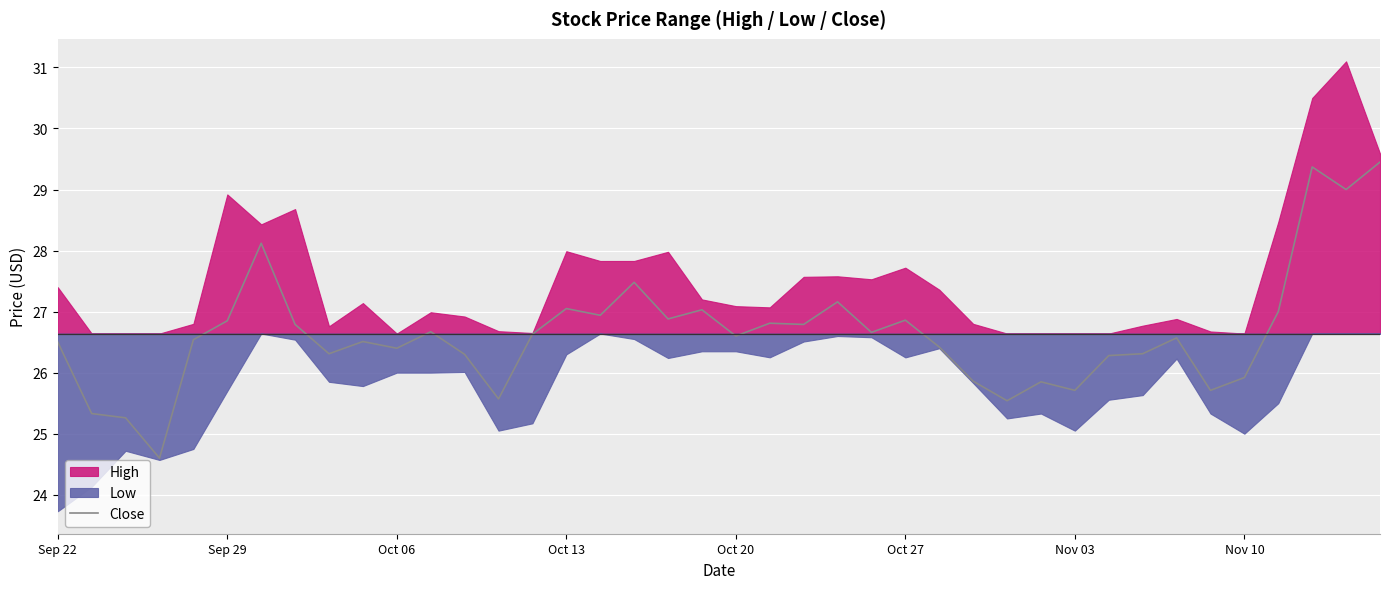

Reading left to right, what are all the values shown in this chart?

26.5	25.3	25.3	24.6	26.5	26.9	28.1	26.8	26.3	26.5	26.4	26.7	26.3	25.6	26.6	27.1	26.9	27.5	26.9	27.0	26.6	26.8	26.8	27.2	26.7	26.9	26.4	25.9	25.5	25.9	25.7	26.3	26.3	26.6	25.7	25.9	27.0	29.4	29.0	29.4